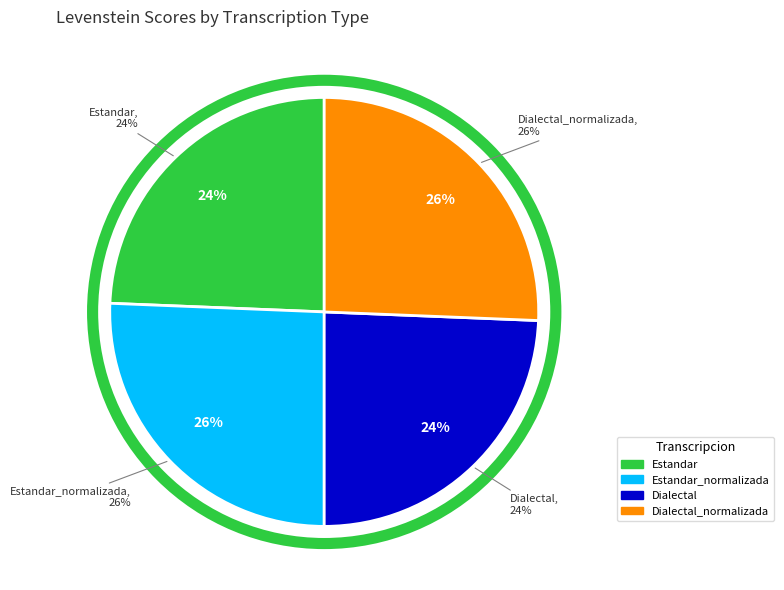

What is the smallest slice in the pie chart?

Estandar